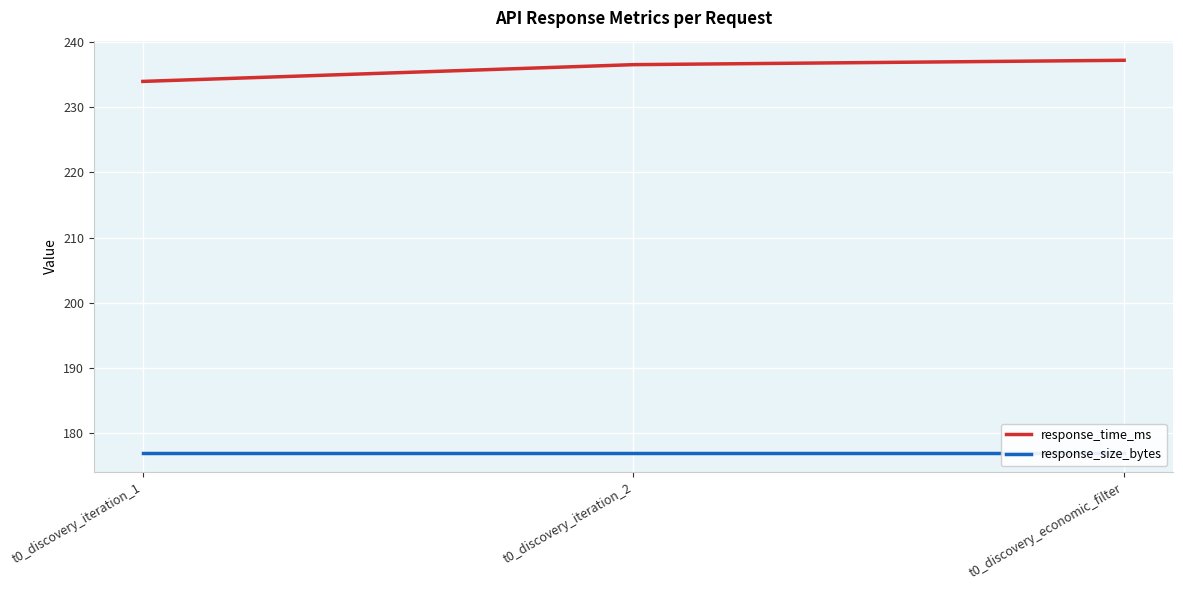

True or false: response_time_ms has a value of 237.2 at t0_discovery_economic_filter.

True